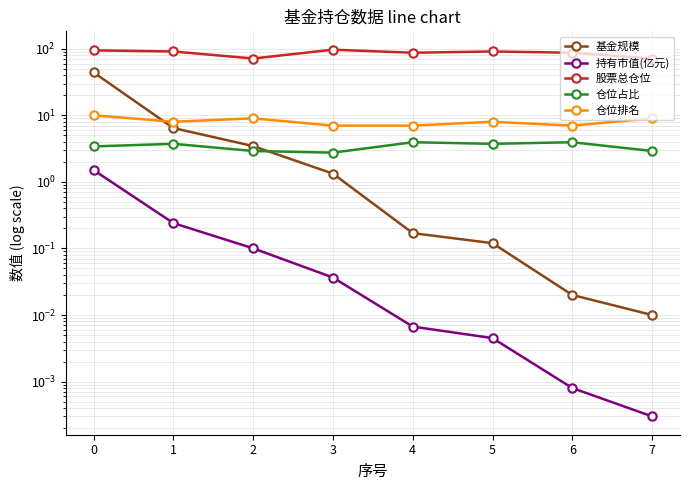

What is the spread (max minus min) of values at 4?

87.1